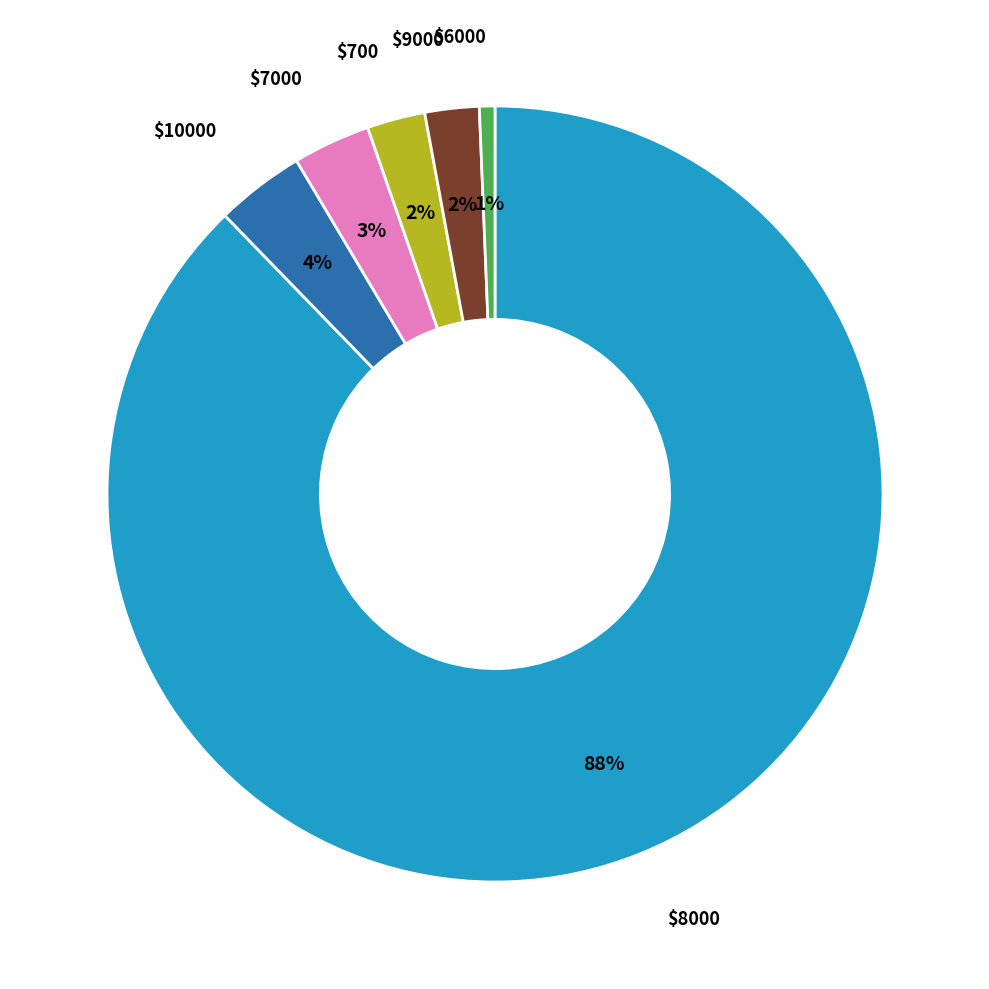

True or false: $9000 accounts for 12% of the total.

False